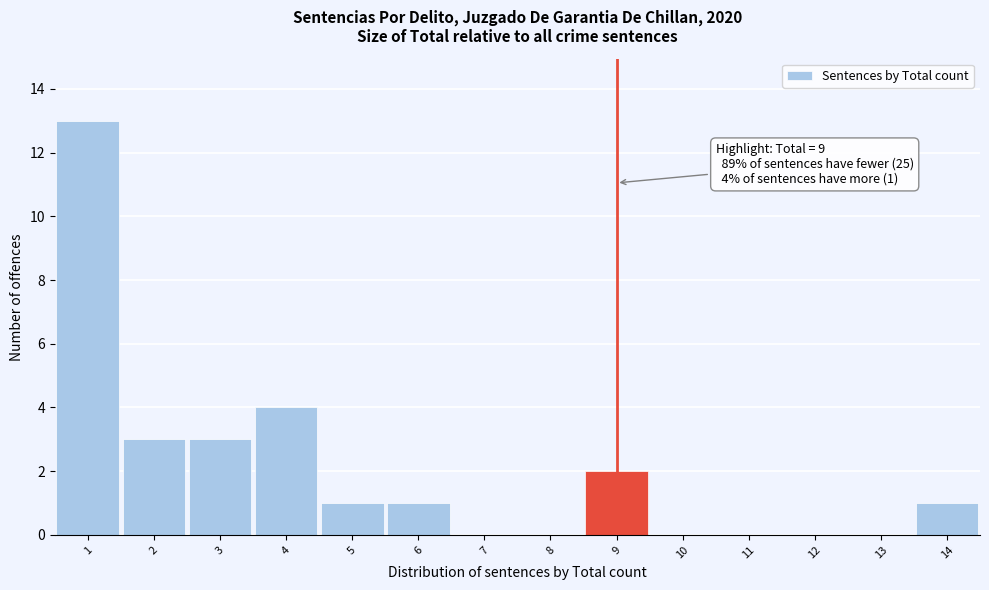

Over which range of the x-axis is the bar tallest?

0.5 to 1.5